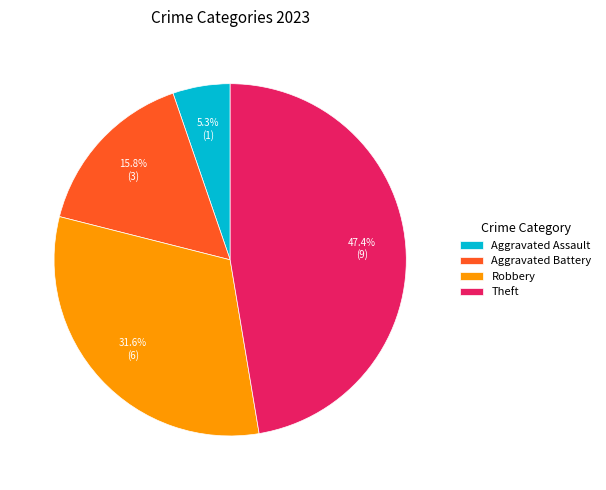

Rank the categories by value from highest to lowest.

Theft, Robbery, Aggravated Battery, Aggravated Assault